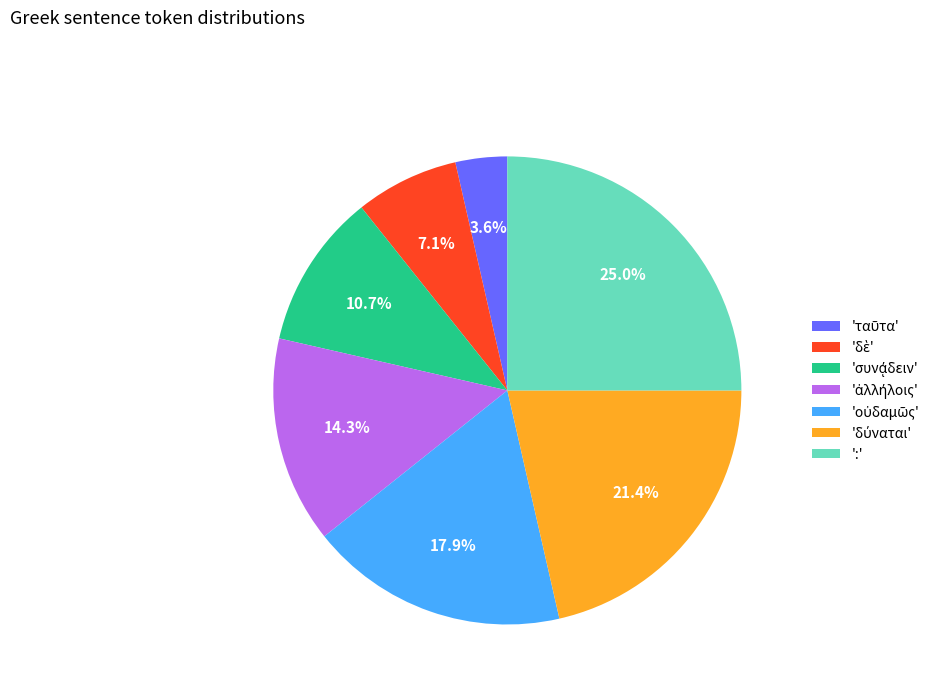

Is there any slice that represents more than half of the pie?

No